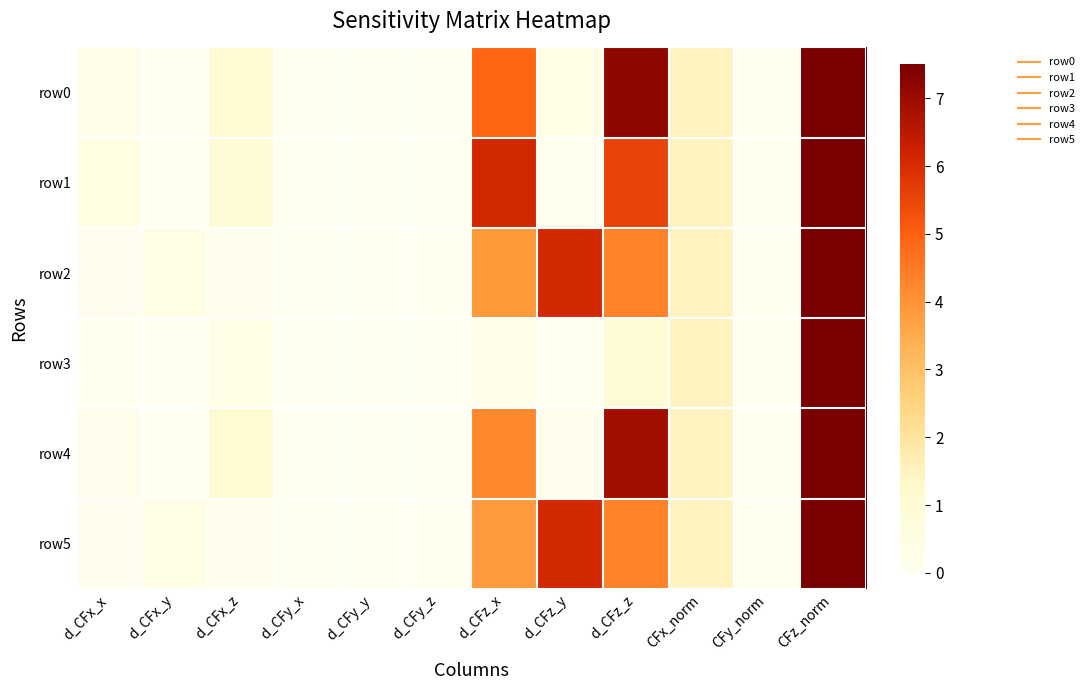

Which has a higher value, CFz_norm or d_CFx_x?

CFz_norm